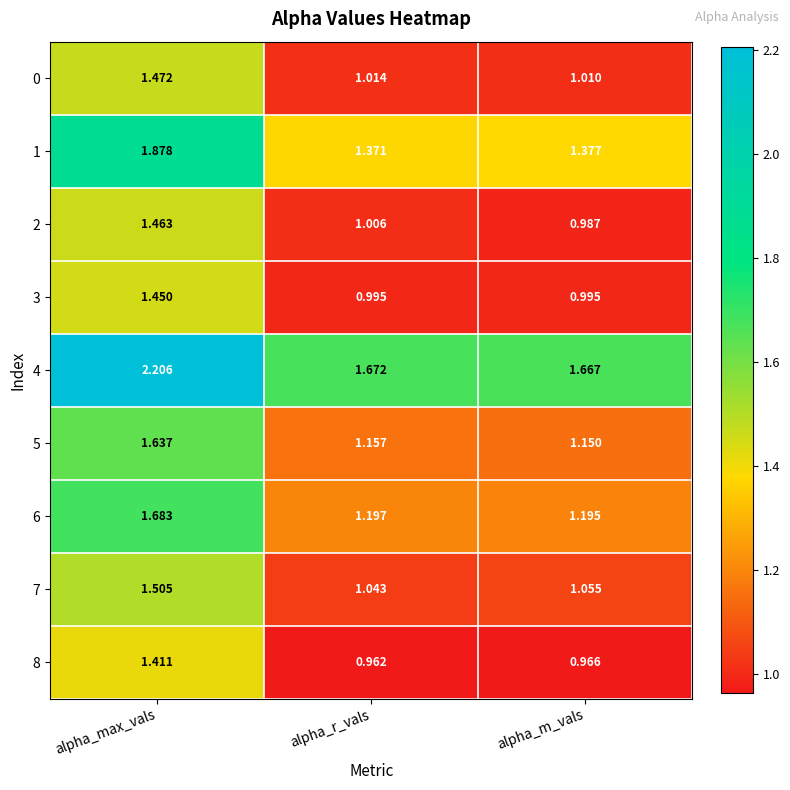

Which series has the largest range (max minus min)?

4